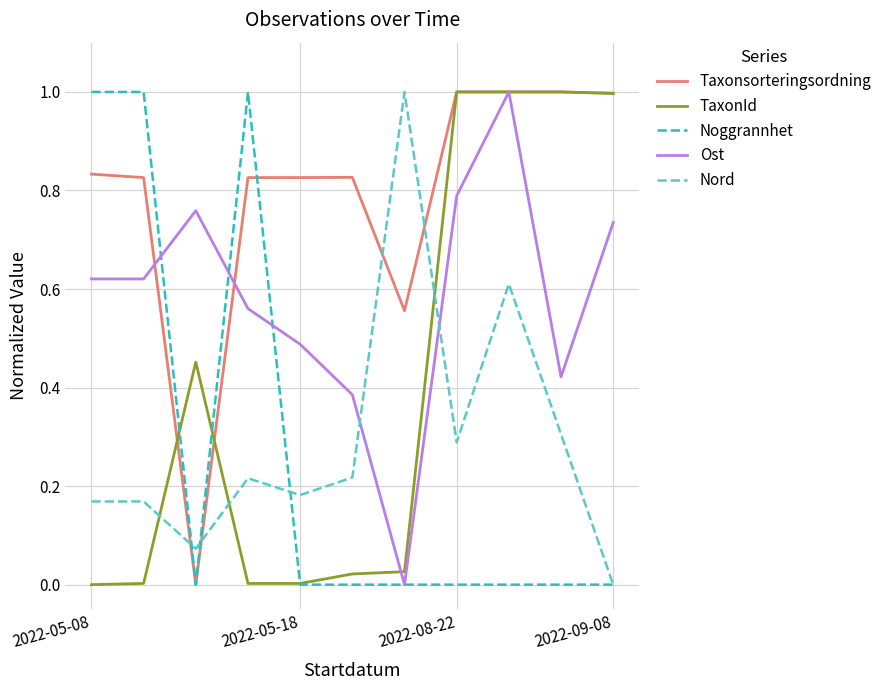

True or false: Nord and Taxonsorteringsordning intersect in this chart.

True